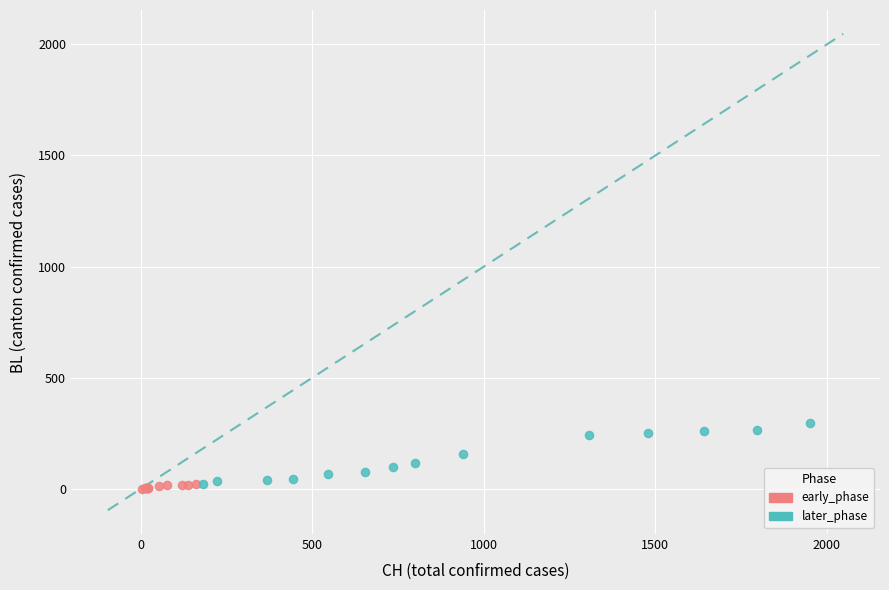

Which series reaches the maximum Y coordinate?

later_phase